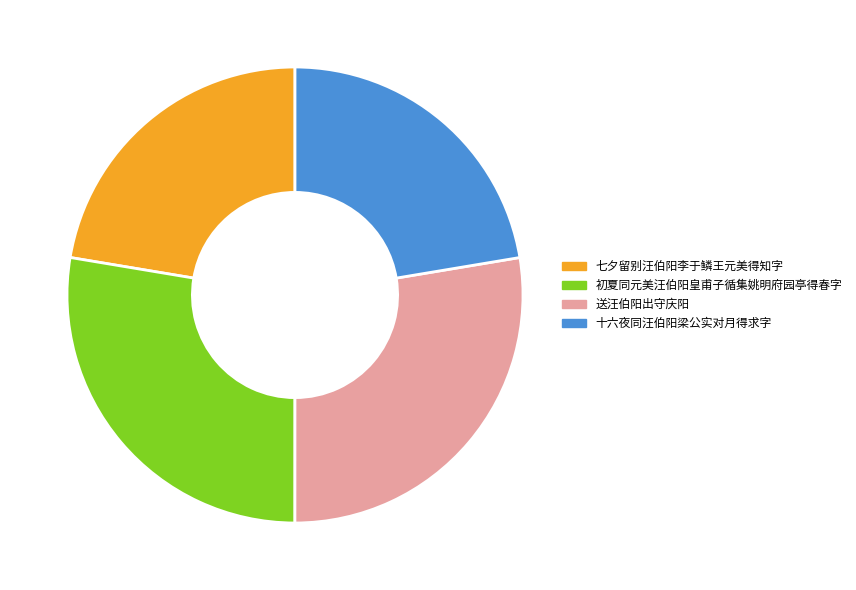

Is it true that 初夏同元美汪伯阳皇甫子循集姚明府园亭得春字 is 39% of the pie?

False